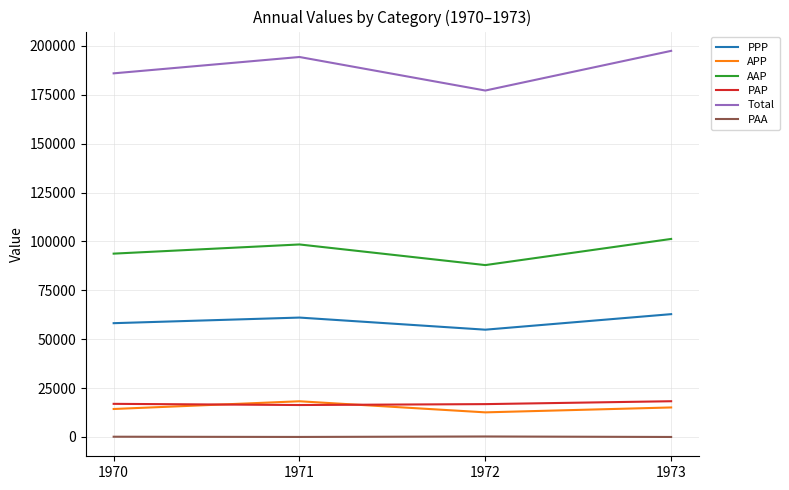

At which label does AAP first exceed 98437?

1971